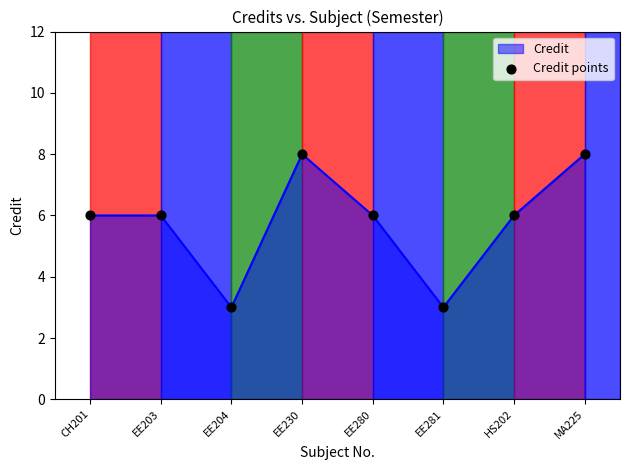

Approximately how many times larger is the value at EE230 compared to MA225?

1.0